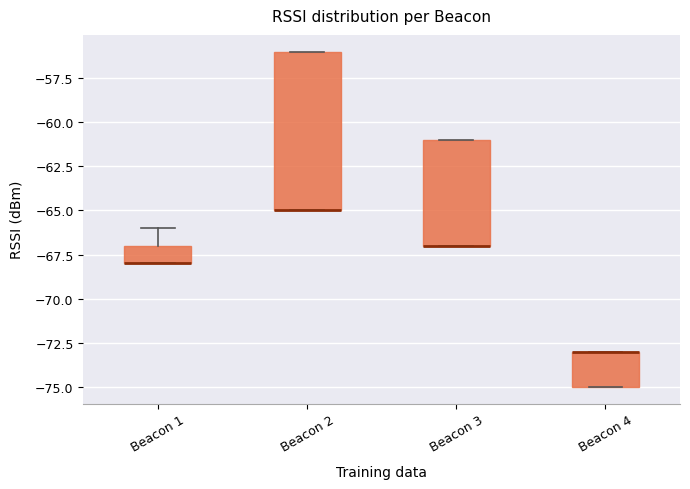

Where is the upper edge of the box for Beacon 2 on the y-axis? The values are not printed on the chart, so give them approximately, as read against the axis.

-56